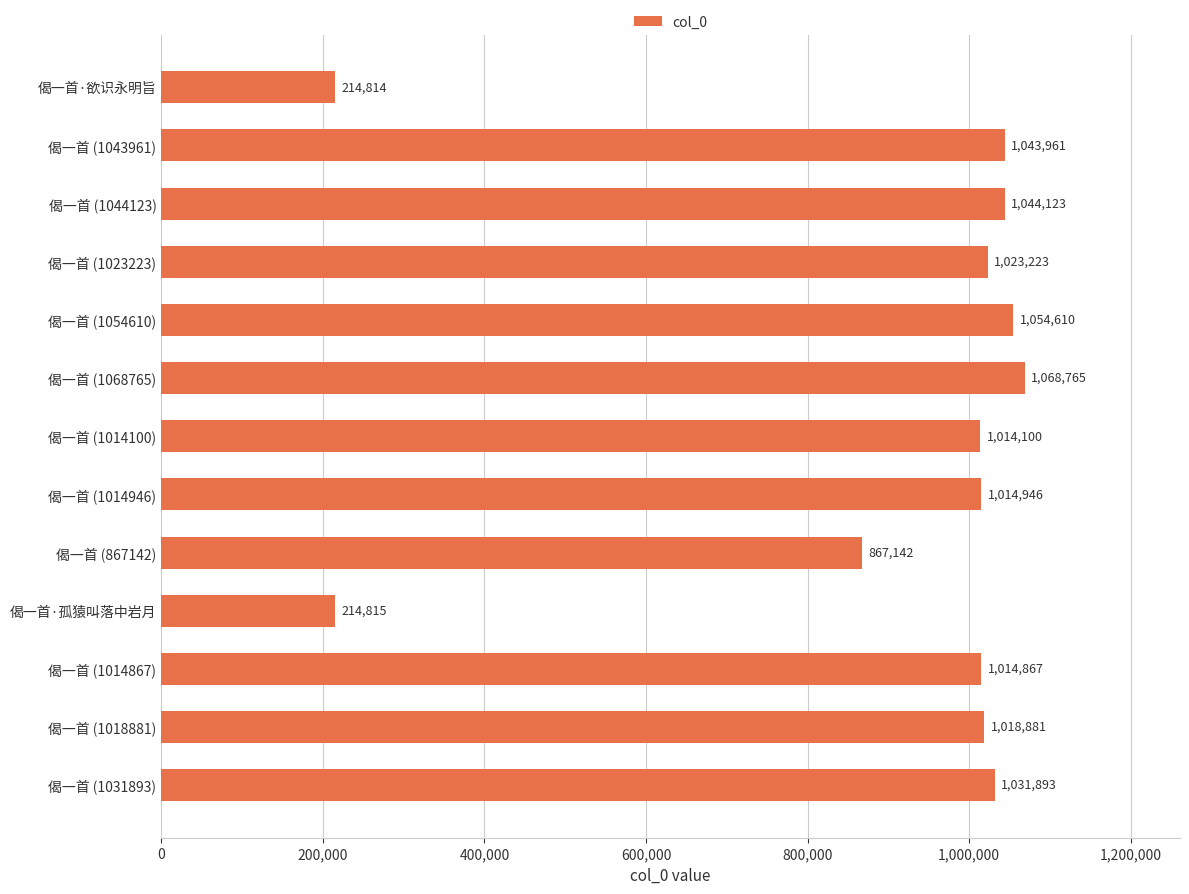

What is the change in value from 偈一首 (1043961) to 偈一首 (1023223)?

-20738